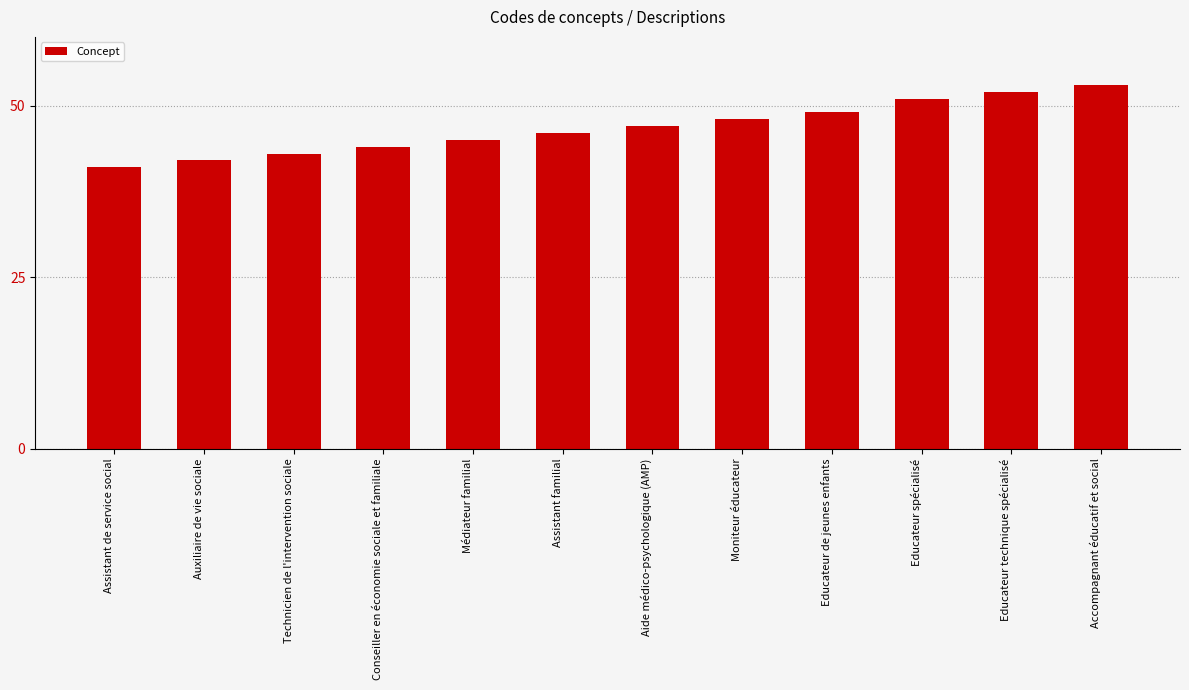

Approximately how many times larger is the value at Assistant de service social compared to Educateur spécialisé?

0.8